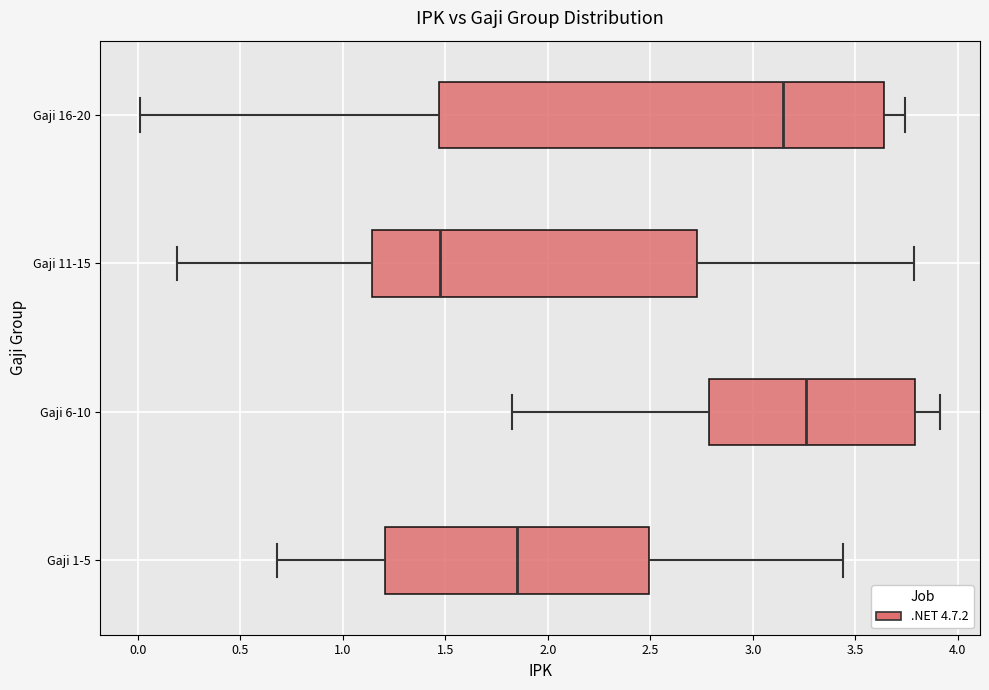

Where is the left edge of the box for Gaji 6-10 on the x-axis? The values are not printed on the chart, so give them approximately, as read against the axis.

2.80